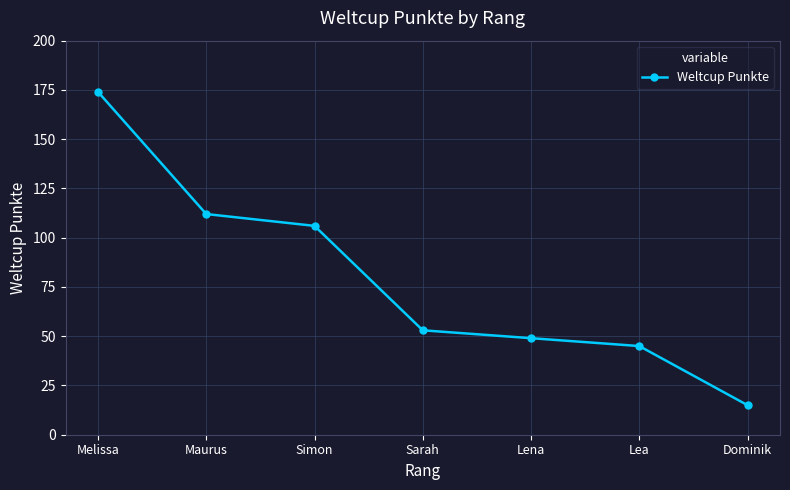

What is the change in value from Maurus to Dominik?

-97